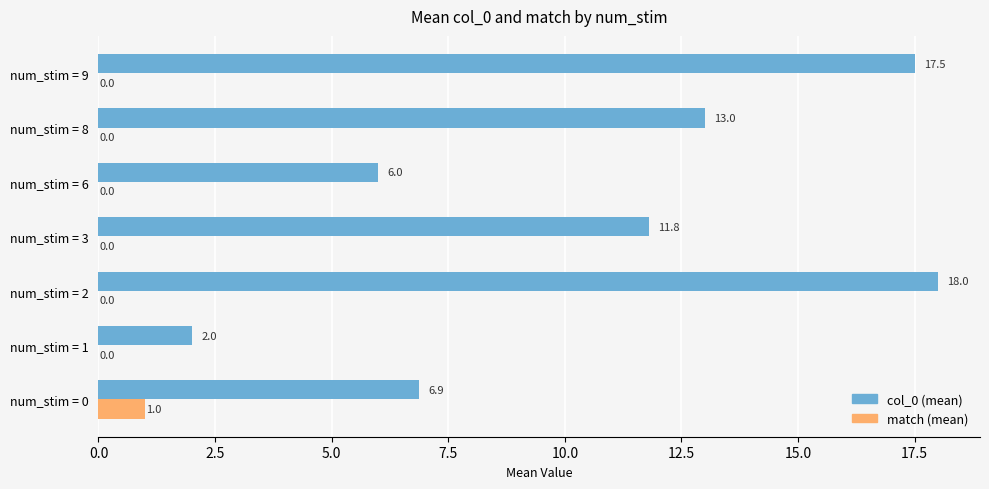

Between num_stim = 8 and num_stim = 9, which series saw the biggest shift?

col_0 (mean)